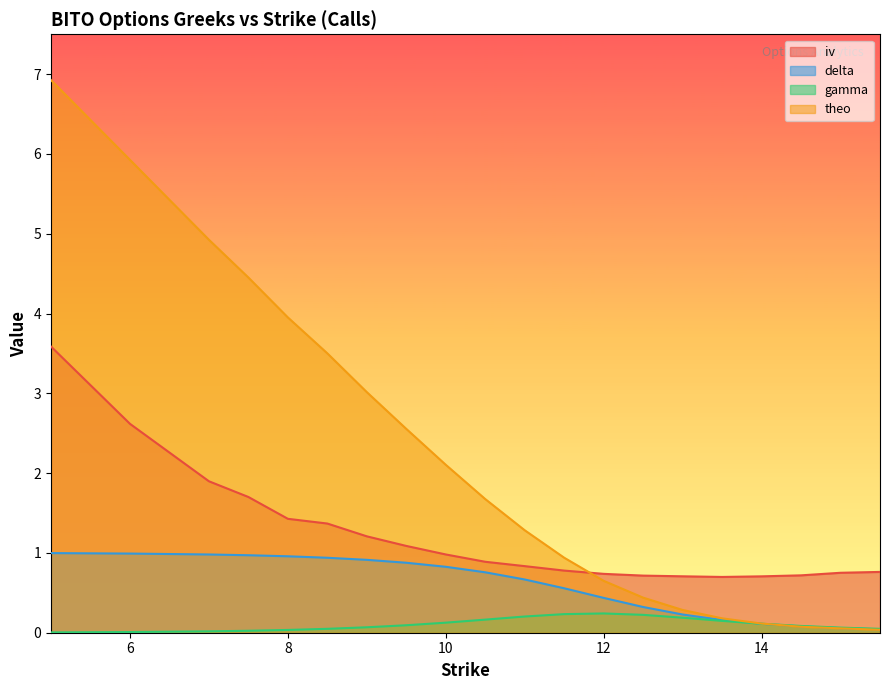

Between 11.5 and 12, which is larger?

11.5